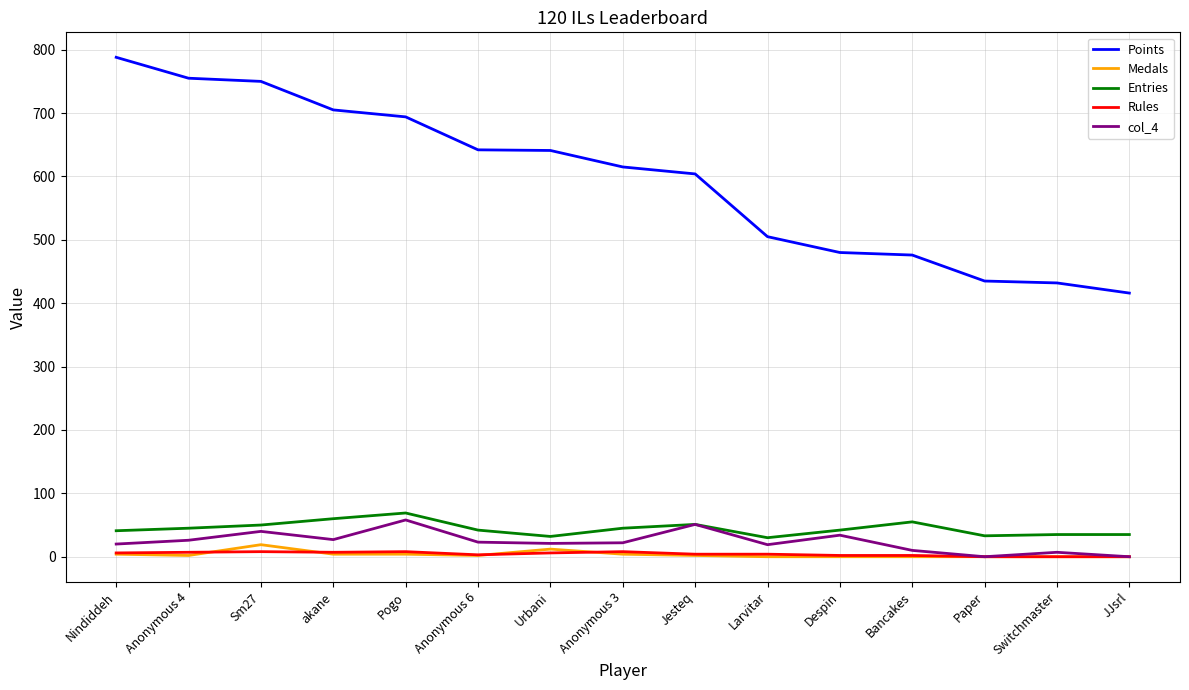

Does the chart display data point markers on the line(s)?

No